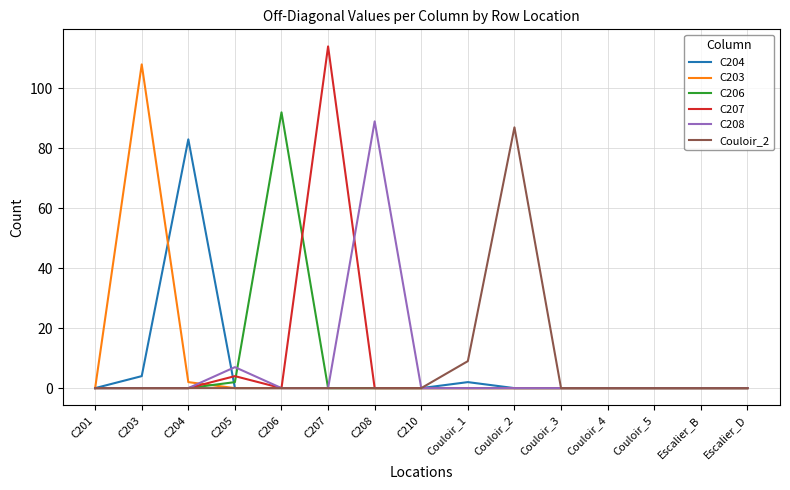

What is the difference between the highest and lowest values at C207?

114